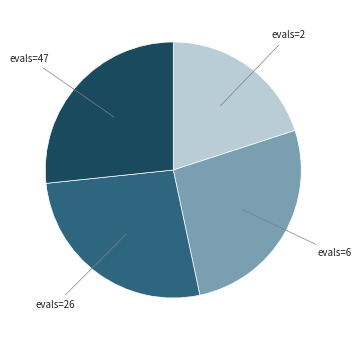

Which category has the smallest portion of the pie?

evals=2